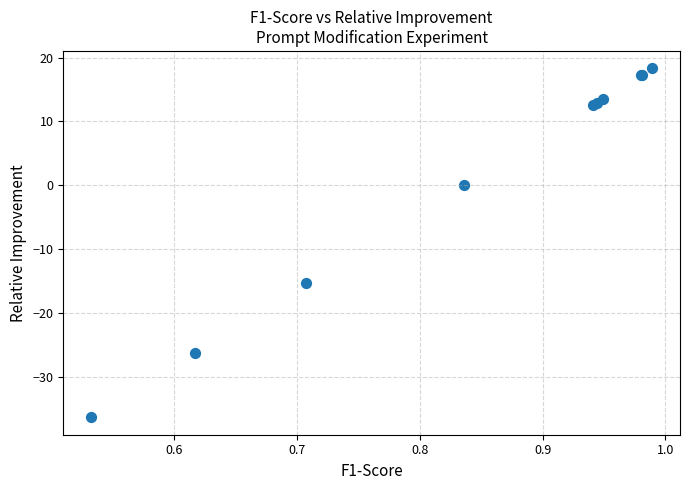

What Y value in the scatter plot is closest to -8?

-15.3